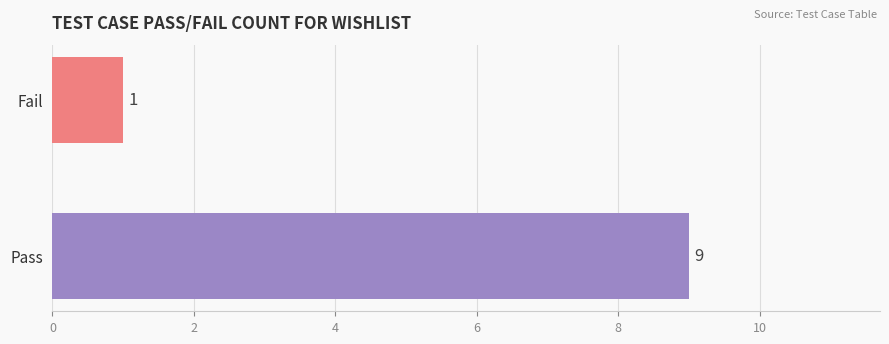

Which label corresponds to the smallest value in the chart?

Fail